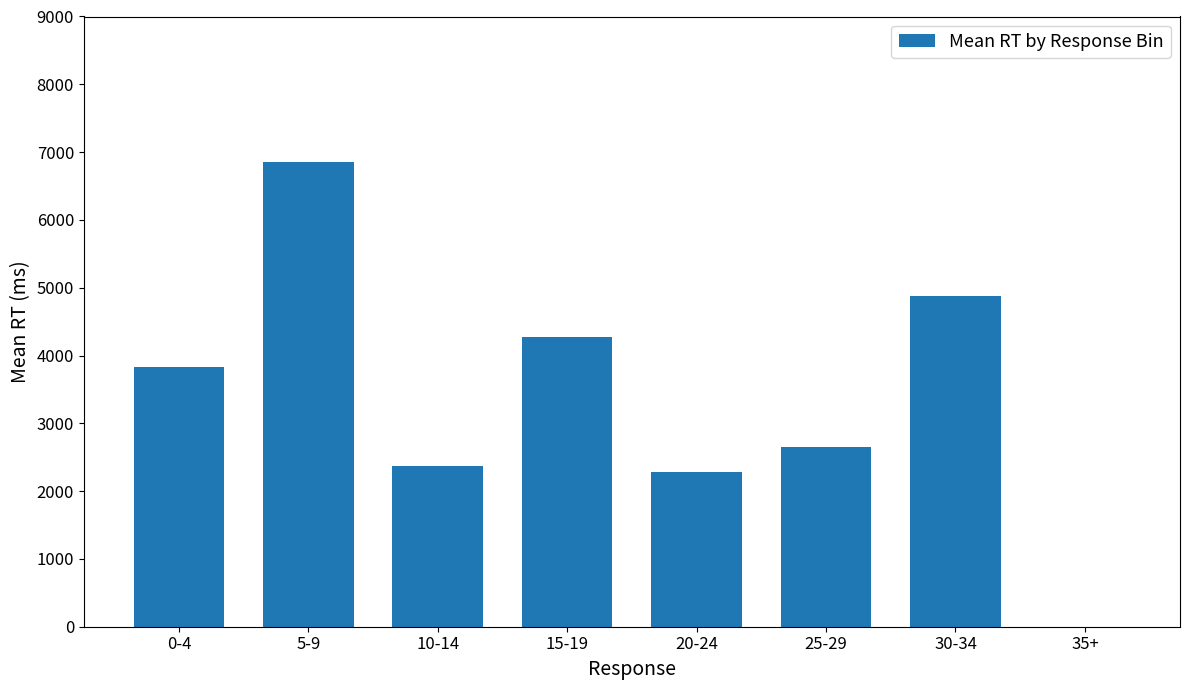

What is the sum of all values?

27141.8